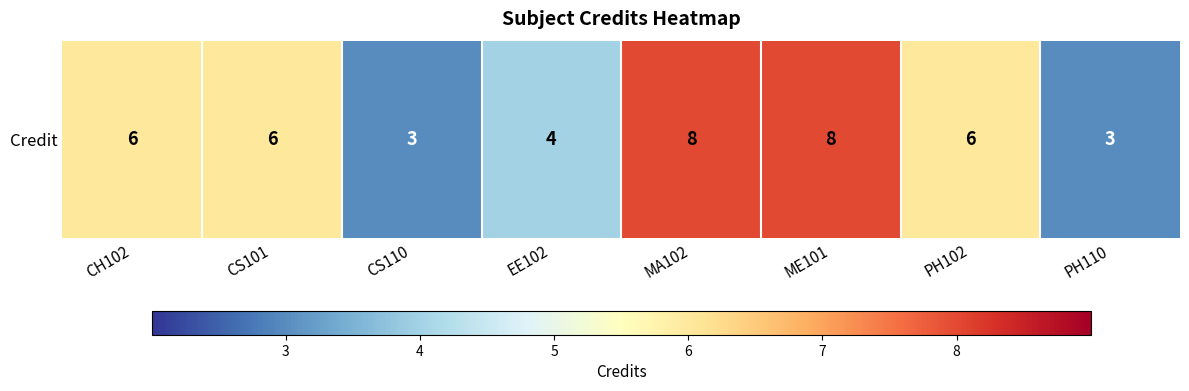

At which label does the data first exceed 6?

MA102